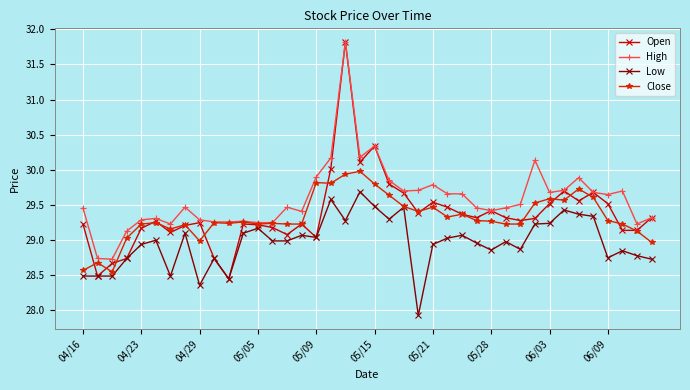

At how many categories does at least one series exceed 28?

40